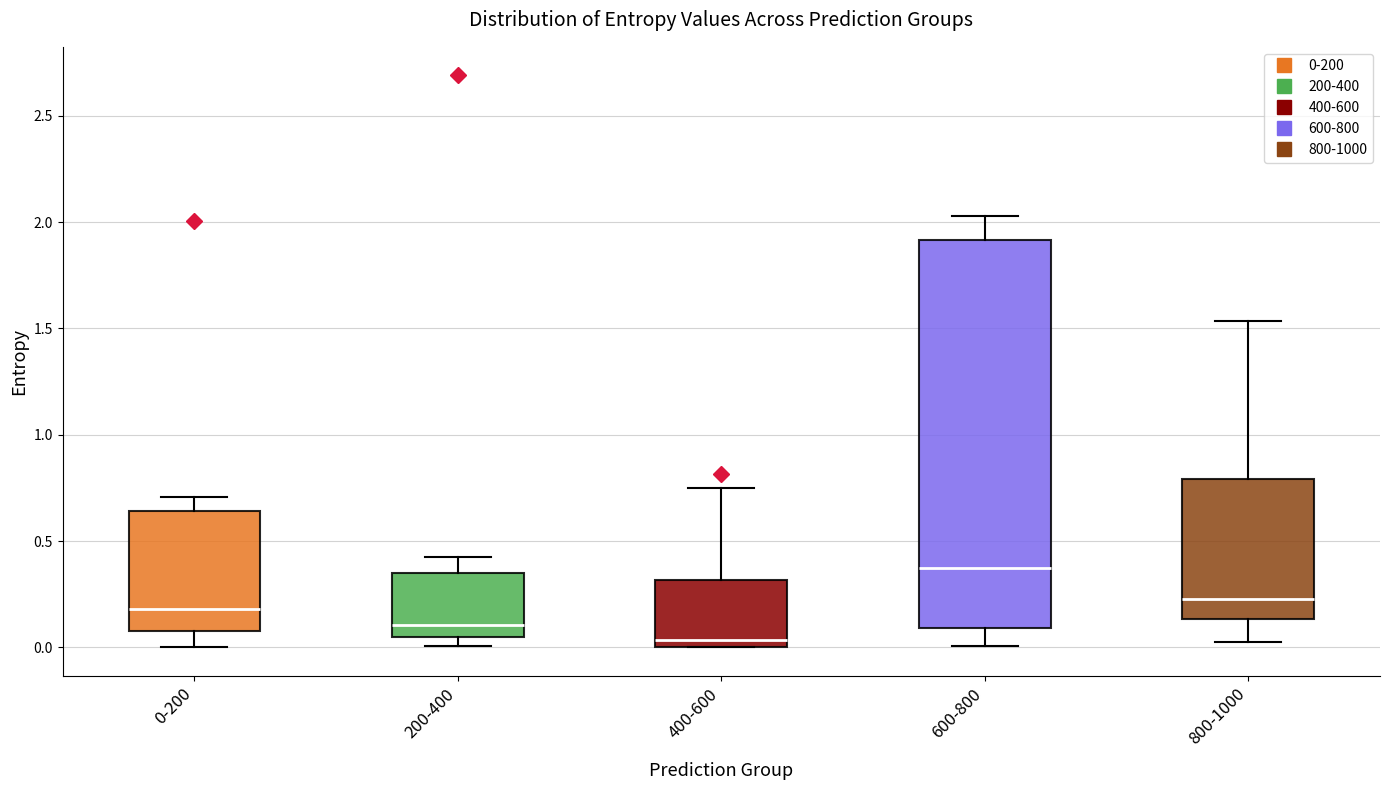

Reading left to right, transcribe this box plot: for each box, give where its median line is, the range the box spans, and where its two whiskers end, as read against the y-axis. The values are not printed on the chart, so give them approximately, as read against the axis.

0-200: median 0.20, box 0.10 to 0.65, whiskers 0.00 to 0.70
200-400: median 0.10, box 0.05 to 0.35, whiskers 0.00 to 0.45
400-600: median 0.05, box 0.00 to 0.30, whiskers 0.00 to 0.75
600-800: median 0.35, box 0.10 to 1.90, whiskers 0.00 to 2.05
800-1000: median 0.25, box 0.15 to 0.80, whiskers 0.05 to 1.55